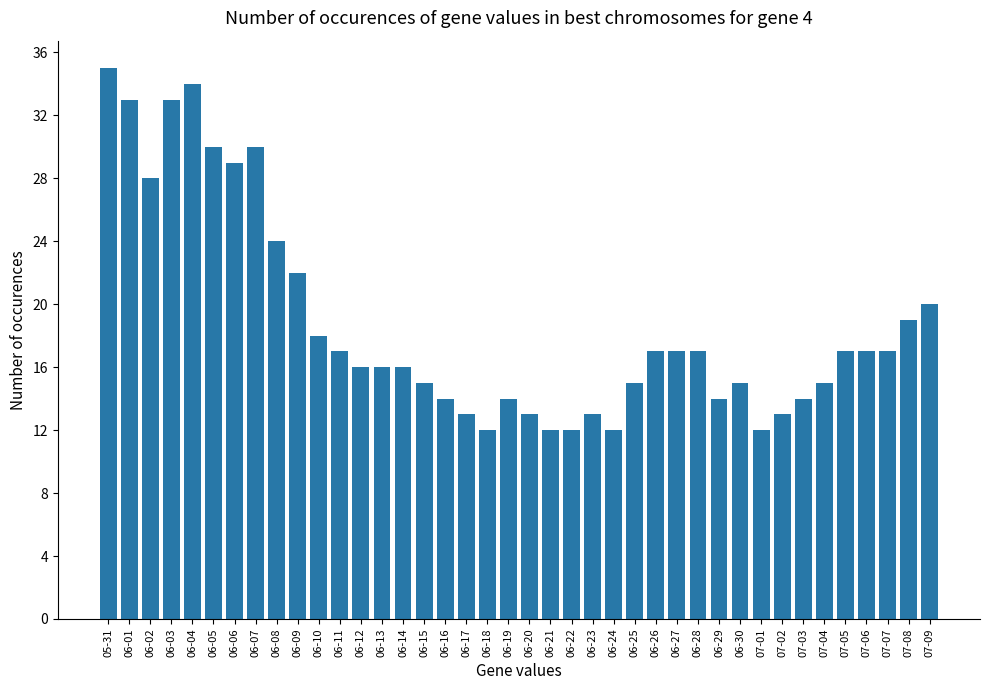

At which category does the chart reach its peak across all series?

05-31